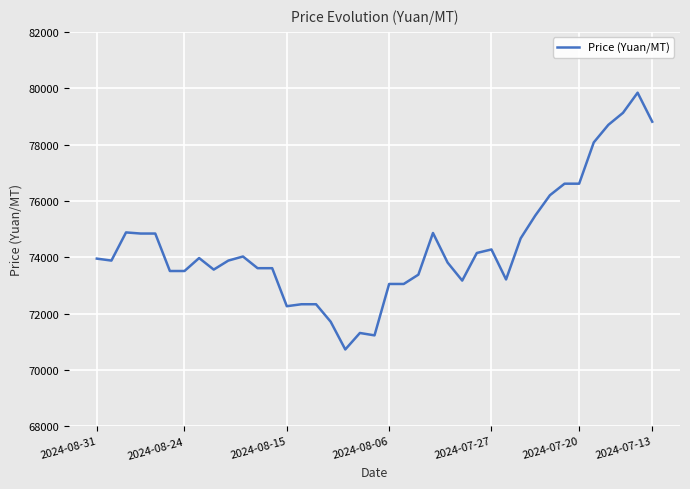

What is the difference between the maximum and minimum values?

9115